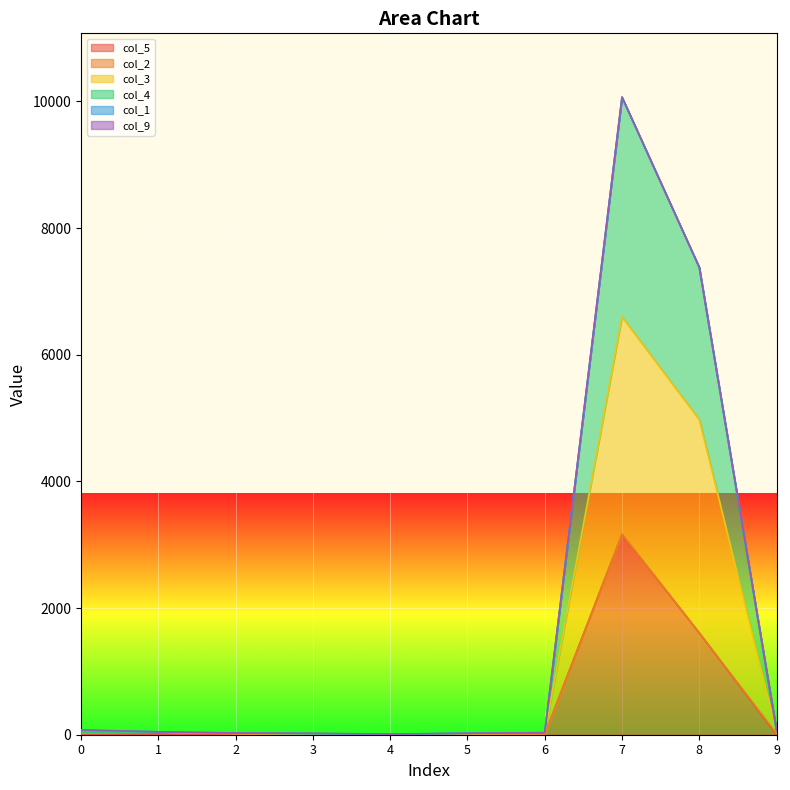

At which category is the sum across all series the highest?

7